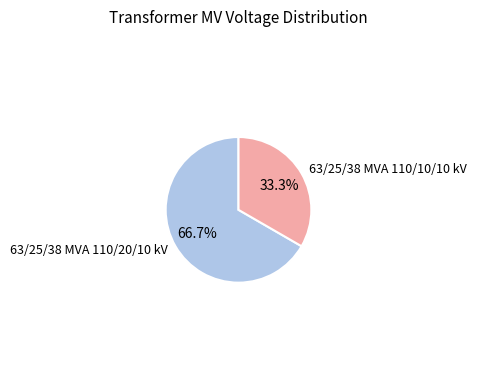

What percentage is the 63/25/38 MVA 110/20/10 kV slice, to the nearest percent?

67%